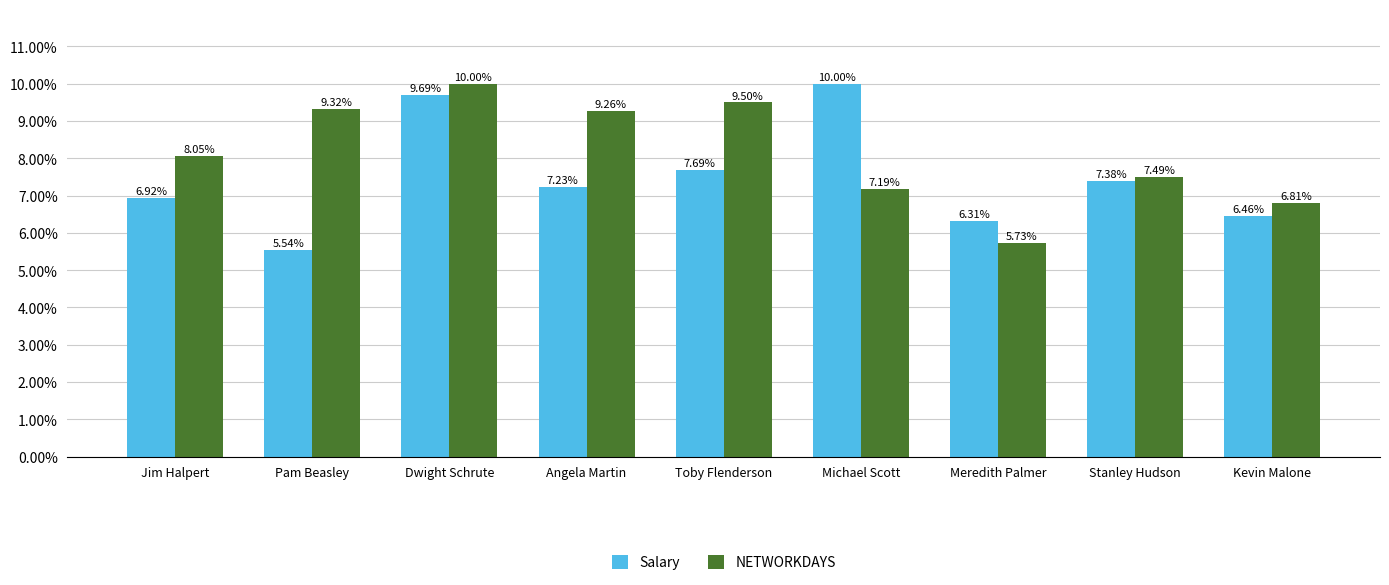

What is the sum of all NETWORKDAYS values?

73.3